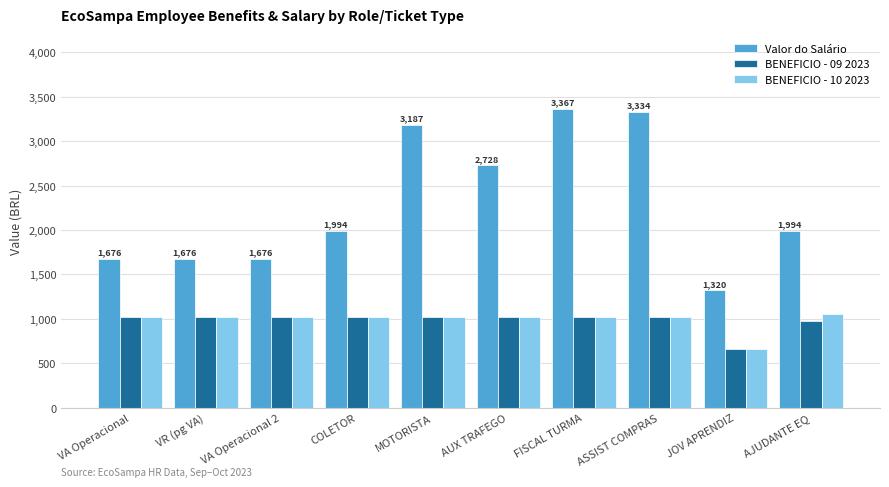

Which category has the lowest value across all series?

JOV APRENDIZ